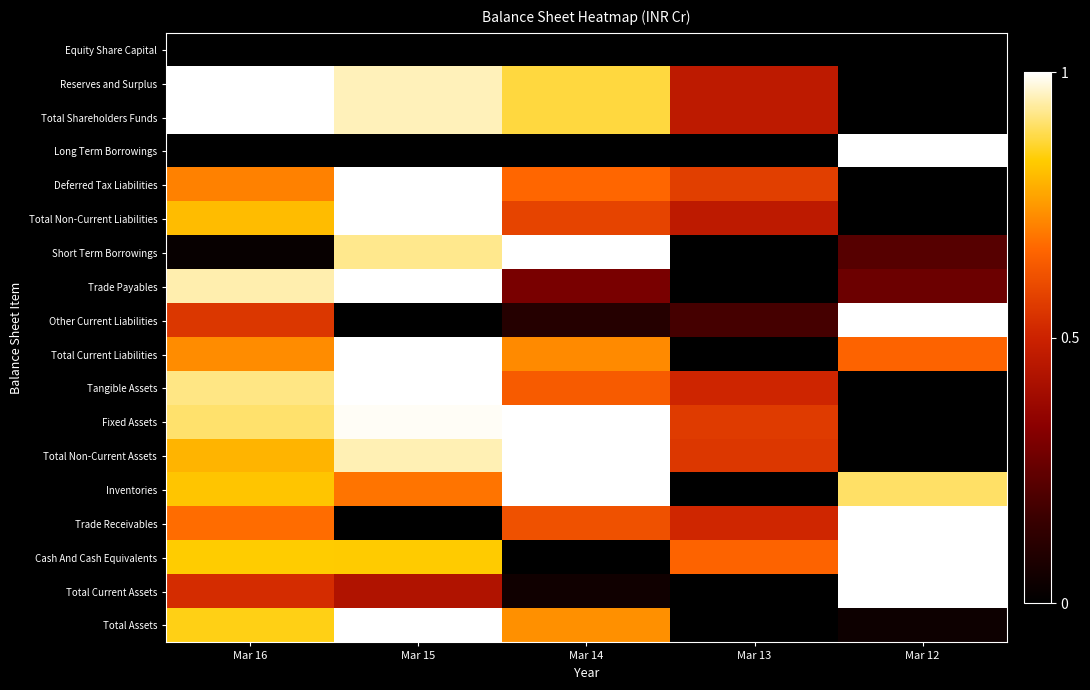

Rank the series by their maximum value, from highest to lowest.

Reserves and Surplus, Total Shareholders Funds, Long Term Borrowings, Deferred Tax Liabilities, Total Non-Current Liabilities, Short Term Borrowings, Trade Payables, Other Current Liabilities, Total Current Liabilities, Tangible Assets, Fixed Assets, Total Non-Current Assets, Inventories, Trade Receivables, Cash And Cash Equivalents, Total Current Assets, Total Assets, Equity Share Capital